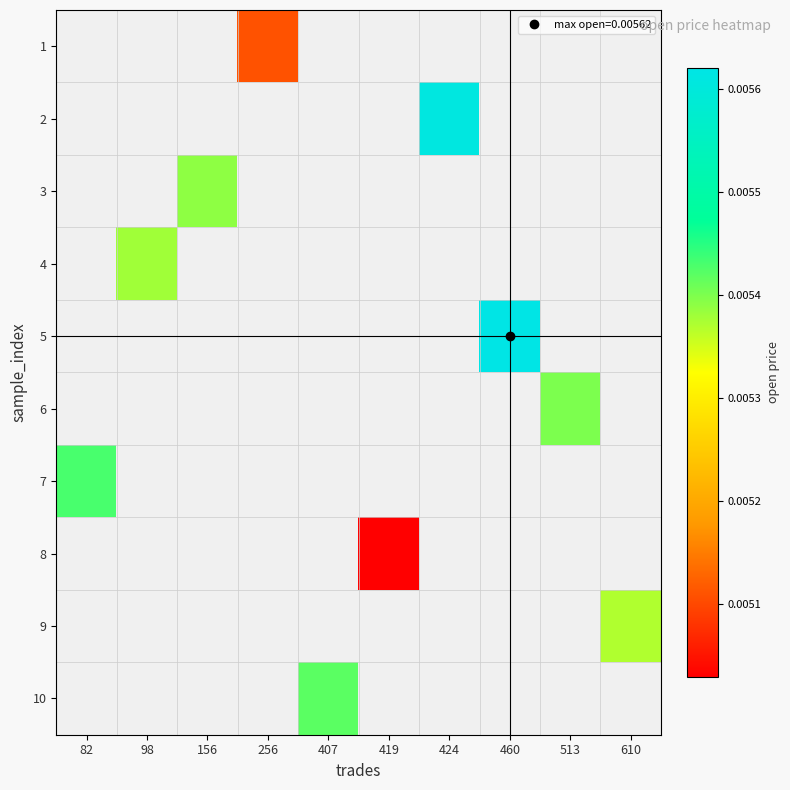

Between 256 and 407, which is larger?

407